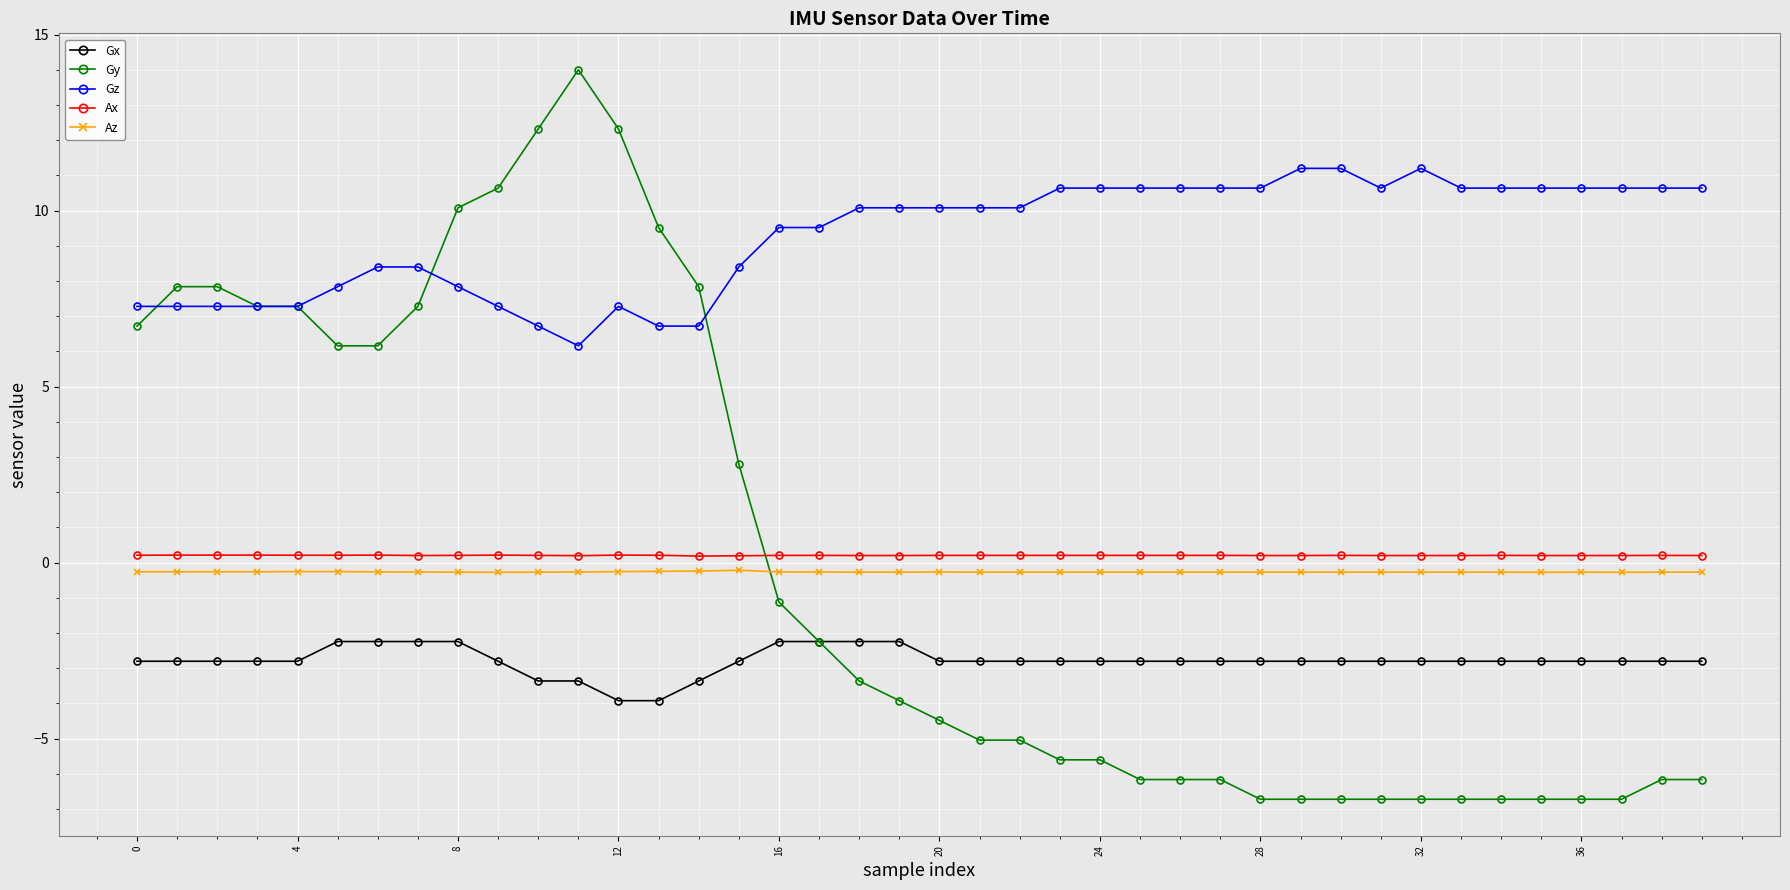

Which series has the largest total across all categories?

Gz